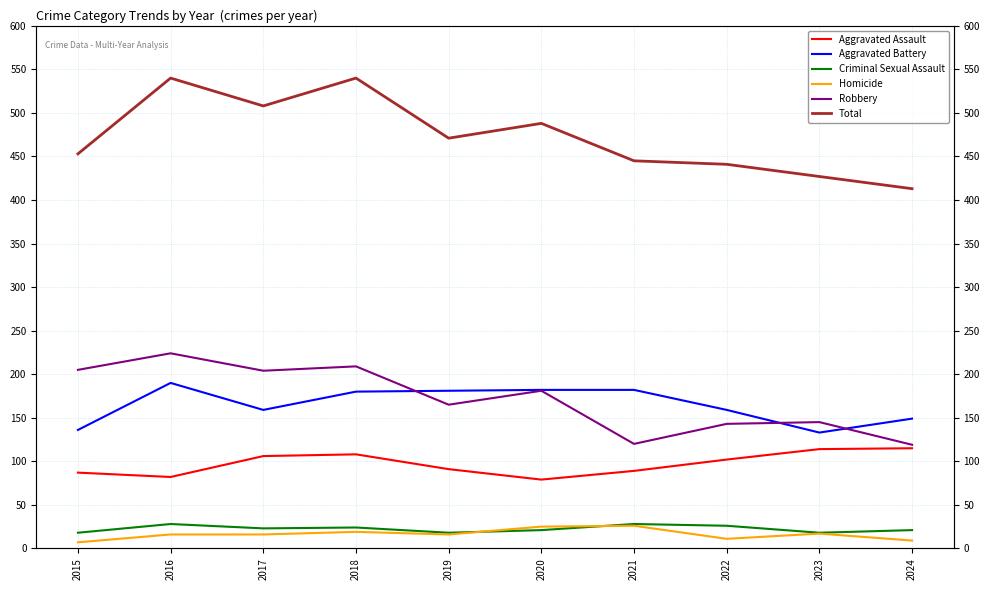

Which series has the largest total across all categories?

Total